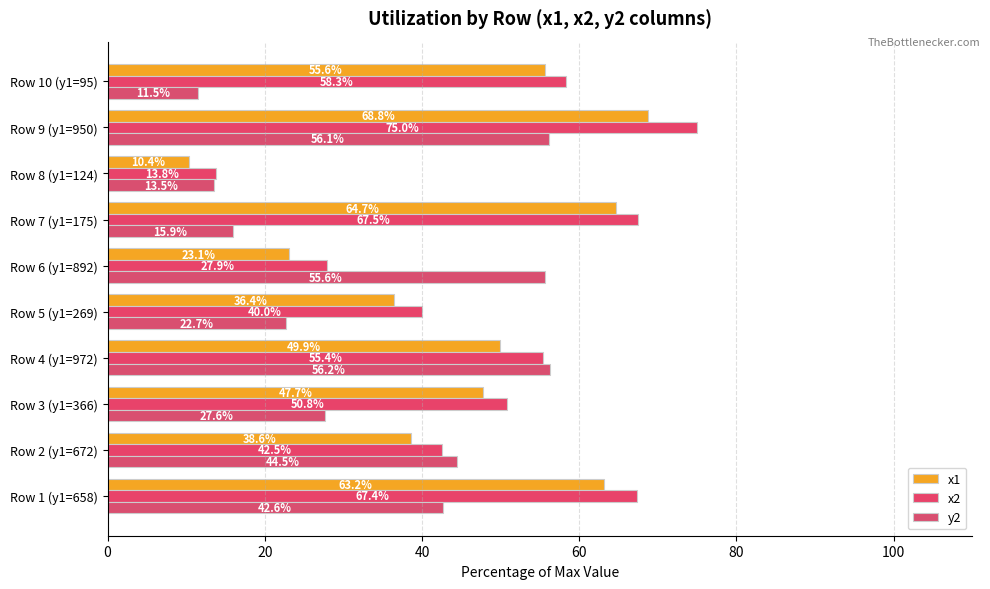

What is the lowest value of the y2 series?

11.5